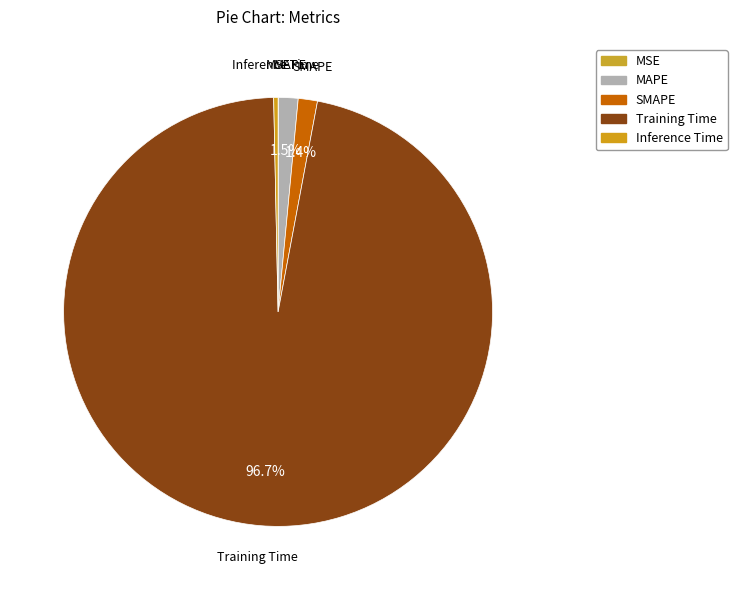

Is there any slice that represents more than half of the pie?

Yes